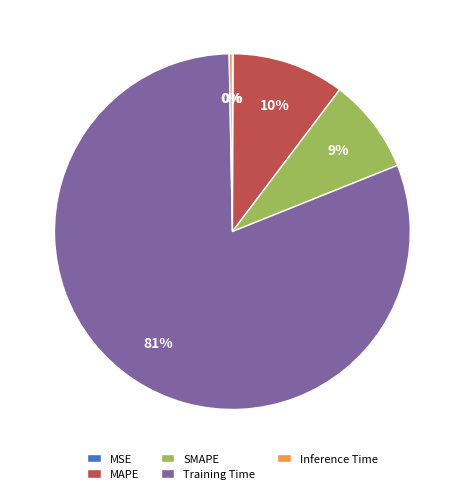

Is the sum of Training Time and Inference Time greater than half?

Yes